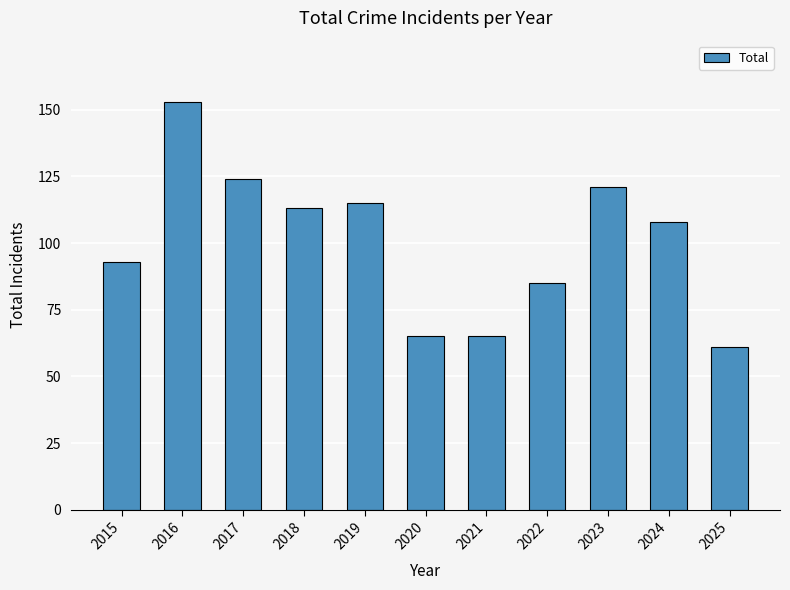

Reading right to left, transcribe all the data shown in this chart.

2025=61	2024=108	2023=121	2022=85	2021=65	2020=65	2019=115	2018=113	2017=124	2016=153	2015=93